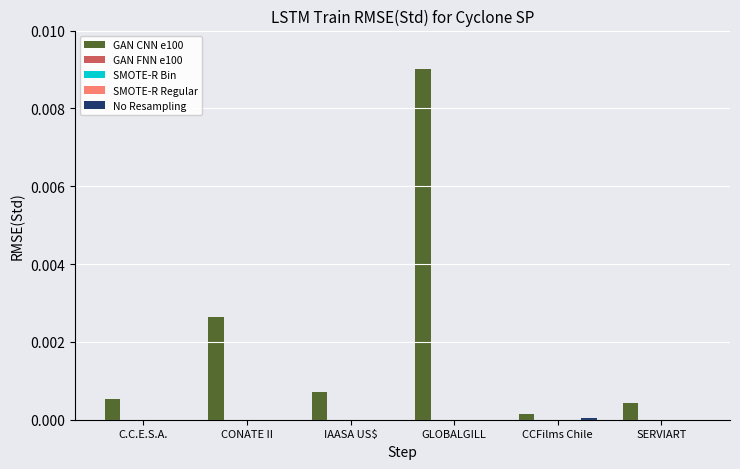

Which category has the highest value across all series?

GLOBALGILL